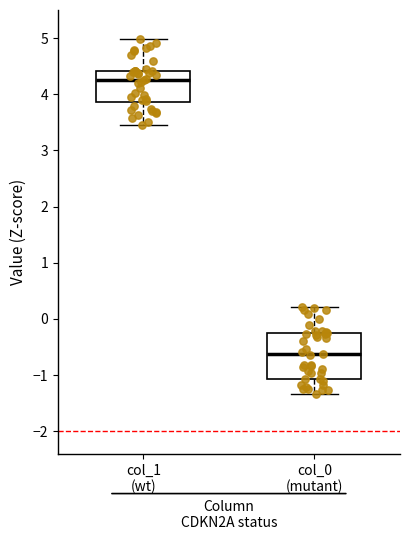

Reading left to right, transcribe this box plot: for each box, give where its median line is, the range the box spans, and where its two whiskers end, as read against the y-axis. The values are not printed on the chart, so give them approximately, as read against the axis.

col_1 (wt): median 4.3, box 3.9 to 4.4, whiskers 3.4 to 5.0
col_0 (mutant): median -0.6, box -1.1 to -0.2, whiskers -1.3 to 0.2